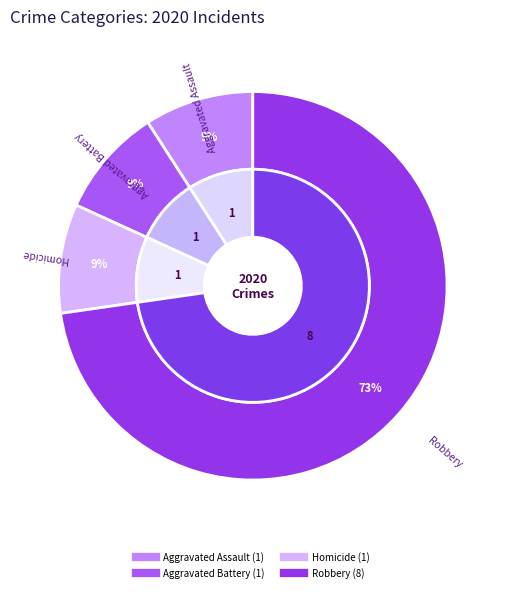

To the nearest percent, what portion does Aggravated Assault represent?

9%